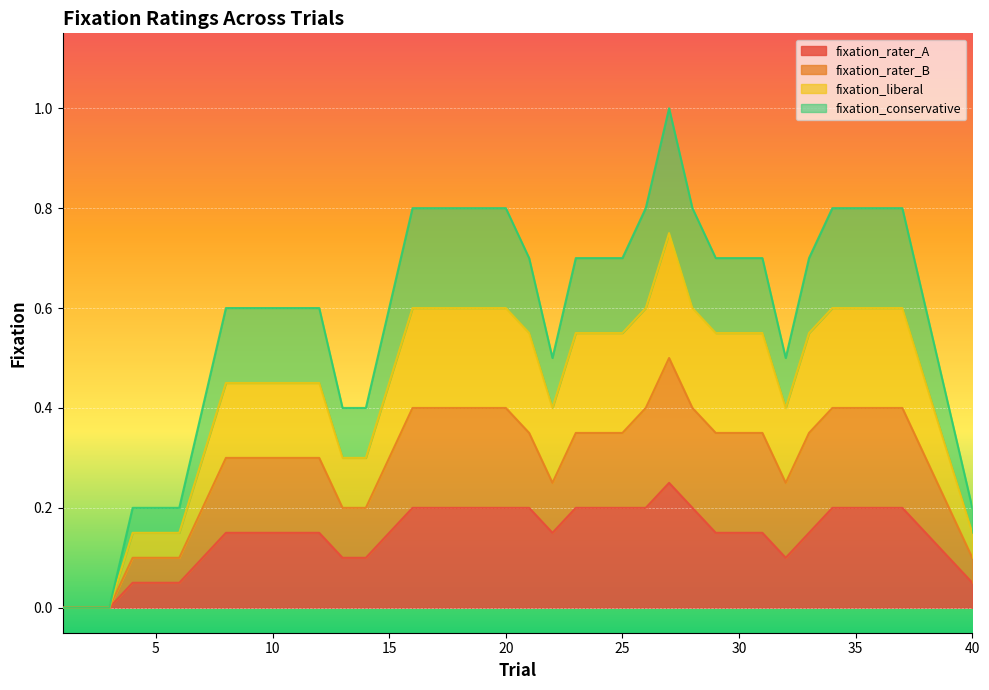

True or false: fixation_conservative and fixation_liberal intersect in this chart.

False